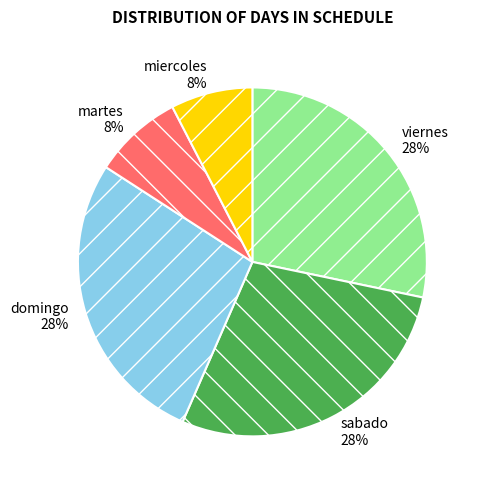

To the nearest percent, what portion does sabado represent?

28%